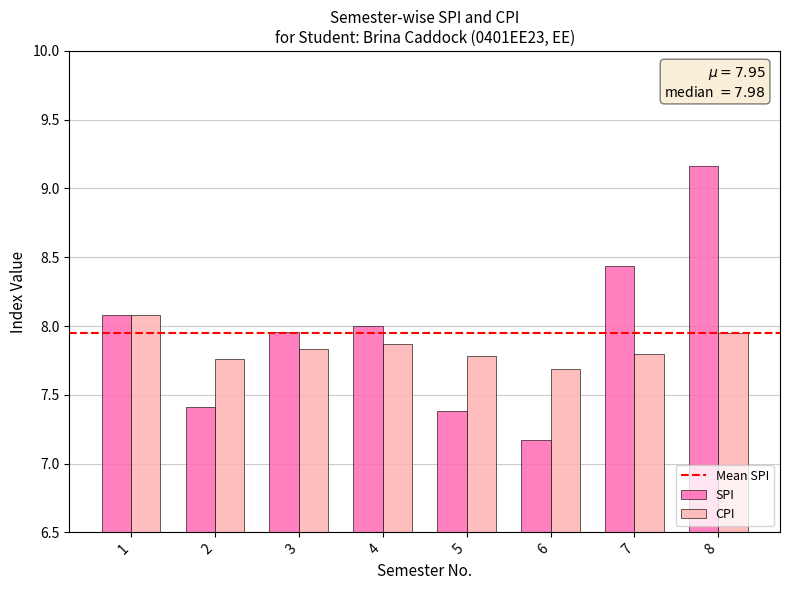

The value of SPI at 4 is 8.0. True or false?

True